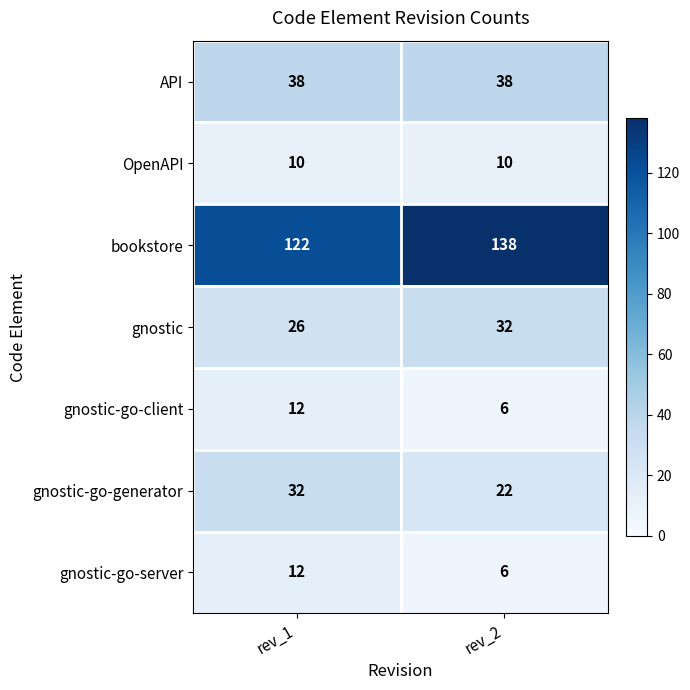

The value of bookstore at rev_2 is 194. True or false?

False